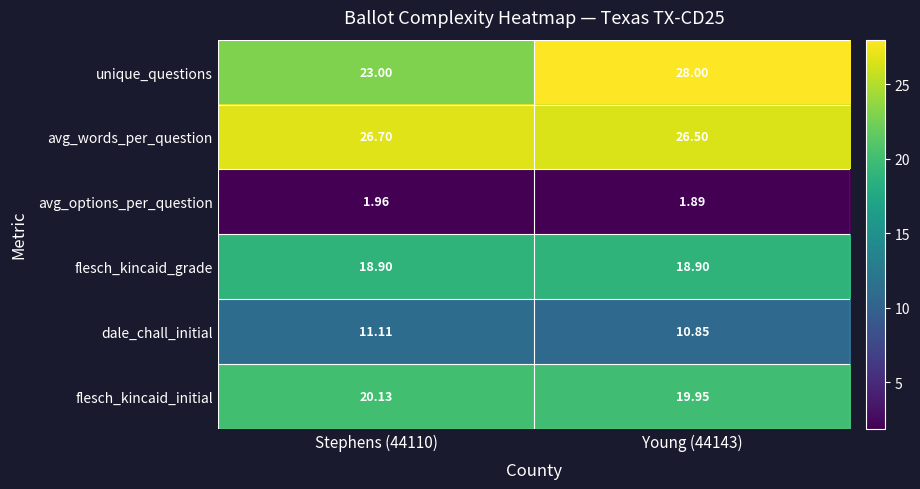

At Stephens (44110), list the series in order from smallest to largest.

avg_options_per_question, dale_chall_initial, flesch_kincaid_grade, flesch_kincaid_initial, unique_questions, avg_words_per_question